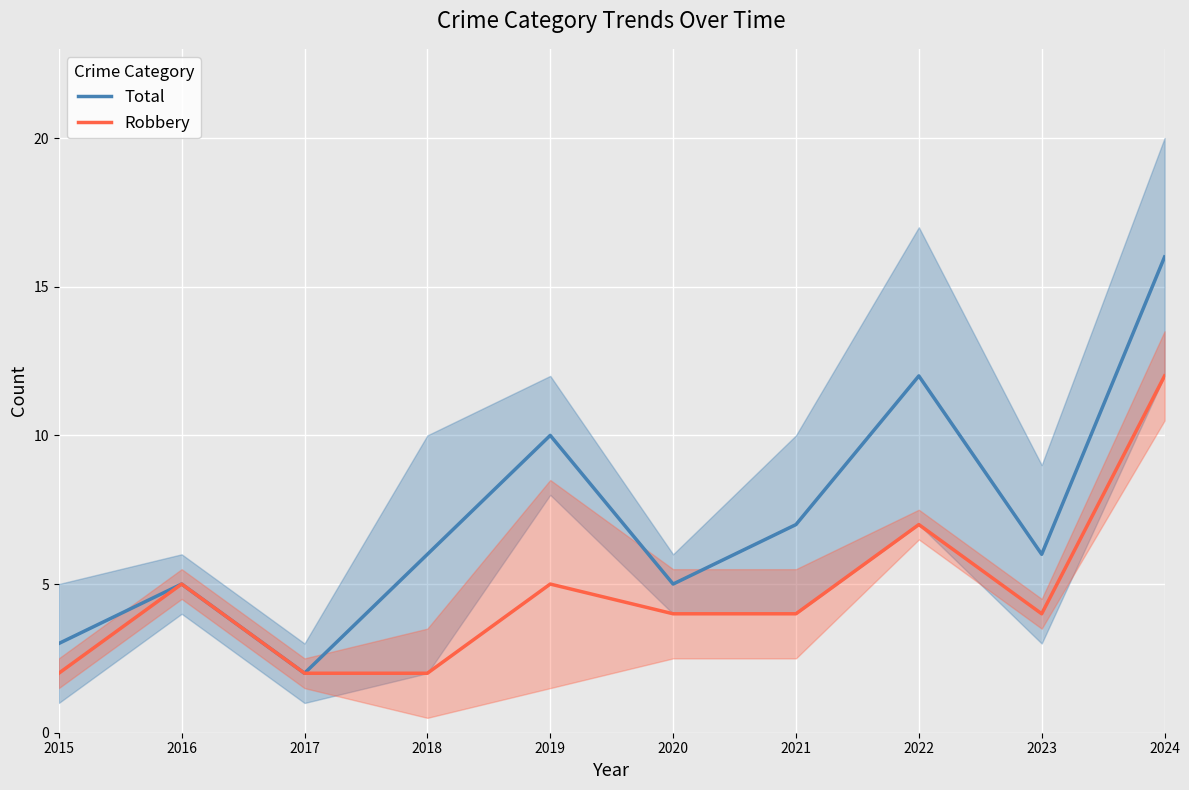

Reading left to right, transcribe all the data shown in this chart.

Total: 3	5	2	6	10	5	7	12	6	16
Robbery: 2	5	2	2	5	4	4	7	4	12